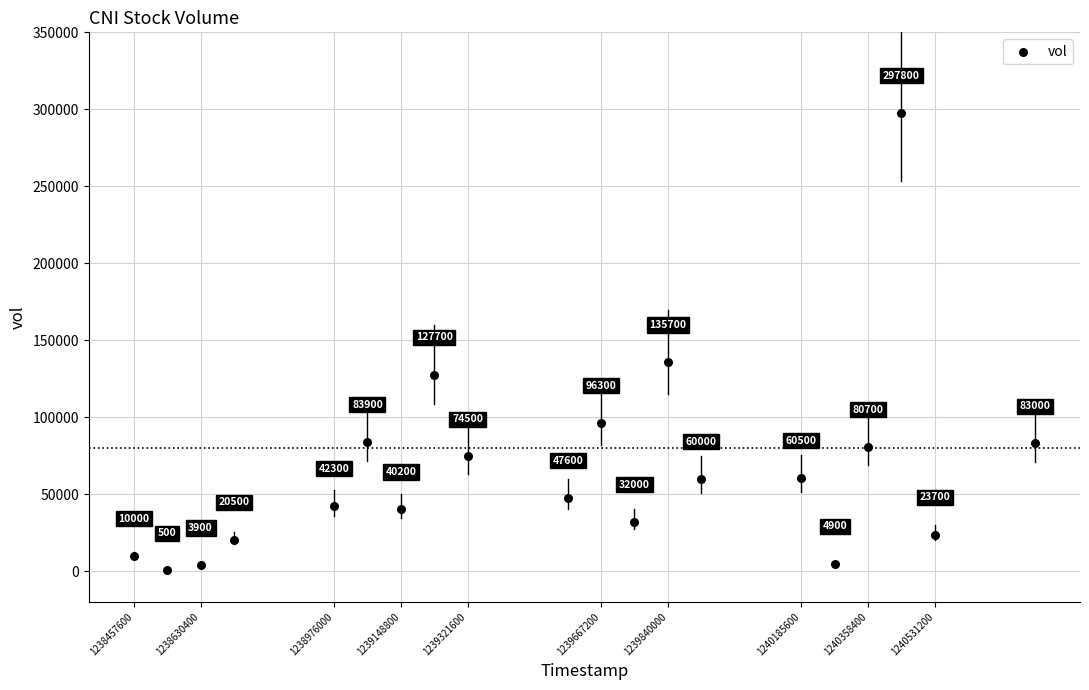

What Y value in the scatter plot is closest to 149150?

135700